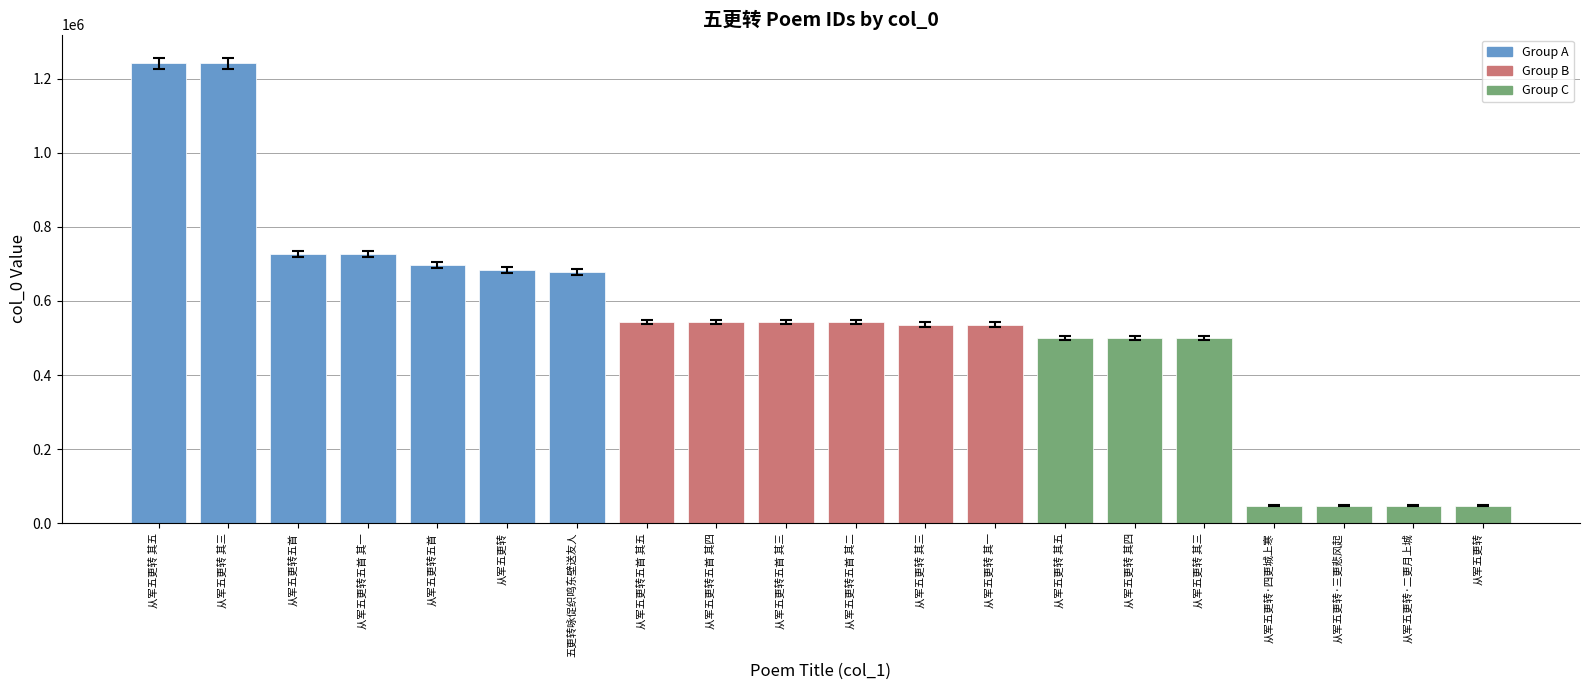

True or false: the data shows 916785 at 从军五更转五首 其四.

False